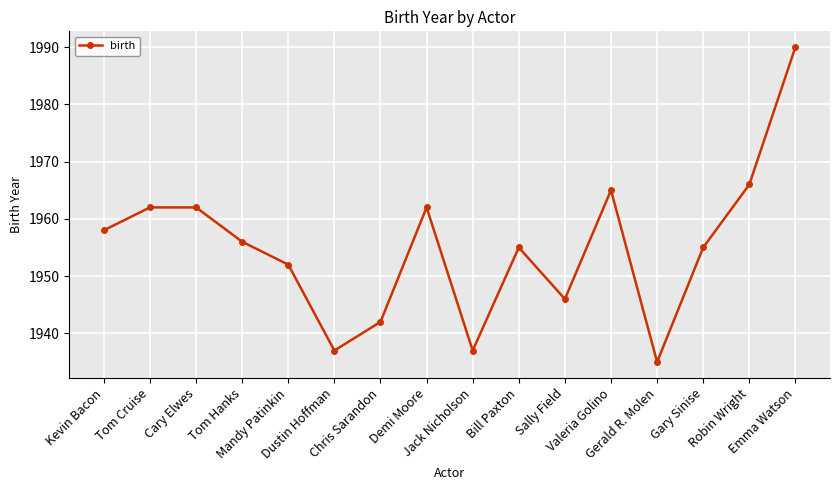

What is the label of the 11th point from the right?

Dustin Hoffman